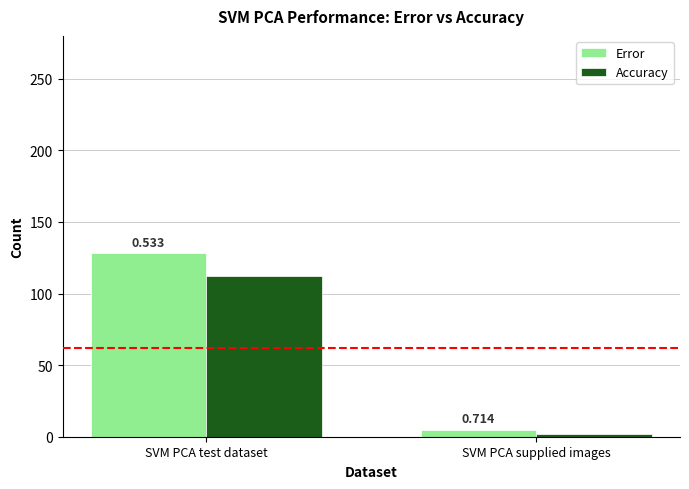

Which category has the highest value in the Accuracy series?

SVM PCA test dataset